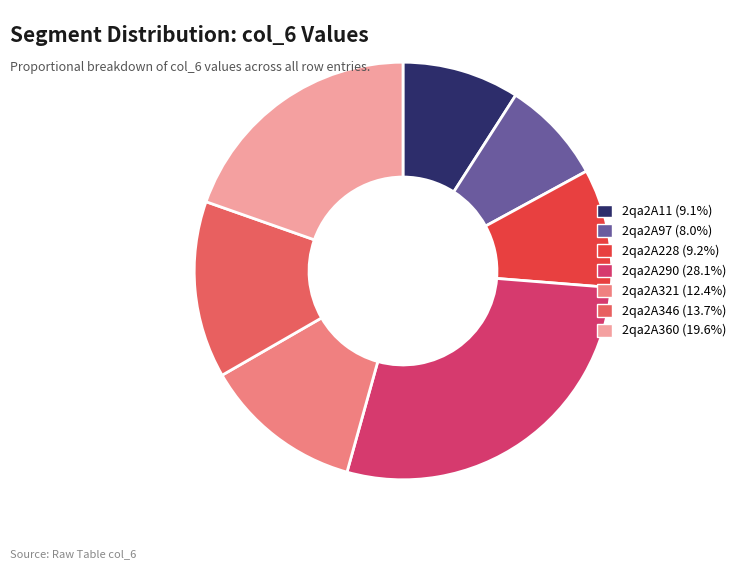

Approximately how many times larger is the value at 2qa2A290 (28.1%) compared to 2qa2A228 (9.2%)?

3.1